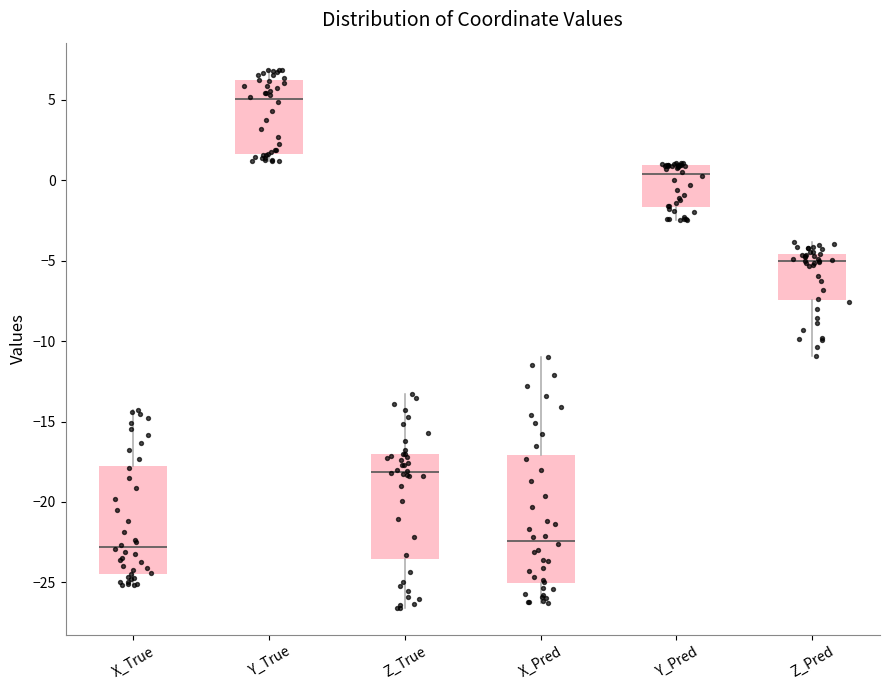

Where does the median line of the box for Y_Pred sit on the y-axis? The values are not printed on the chart, so give them approximately, as read against the axis.

0.5